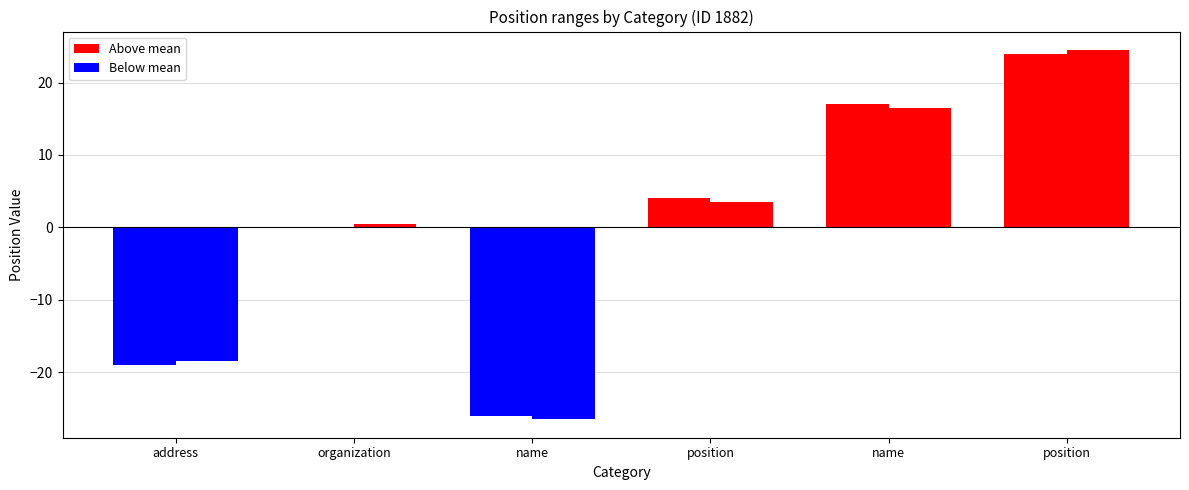

How many distinct data groups are displayed?

2